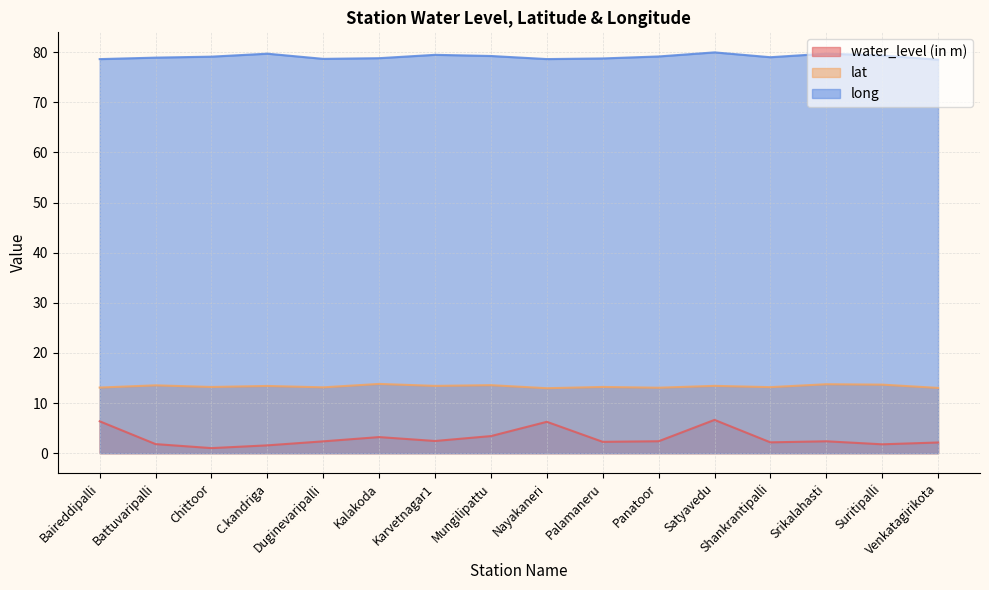

Rank the series at Battuvaripalli from highest to lowest value.

long, lat, water_level (in m)